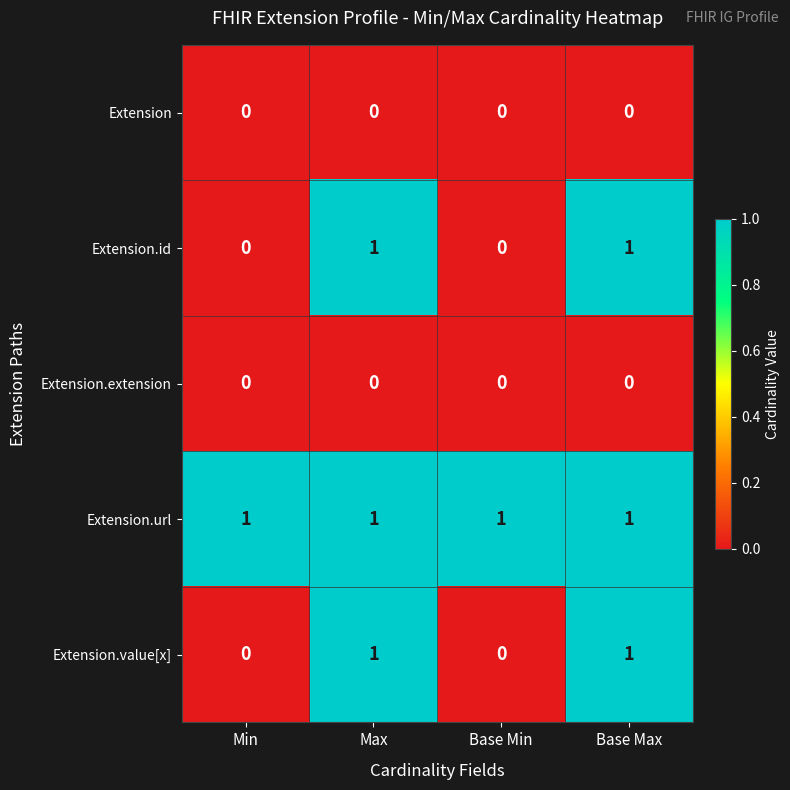

What is the total value across all series at Base Max?

3